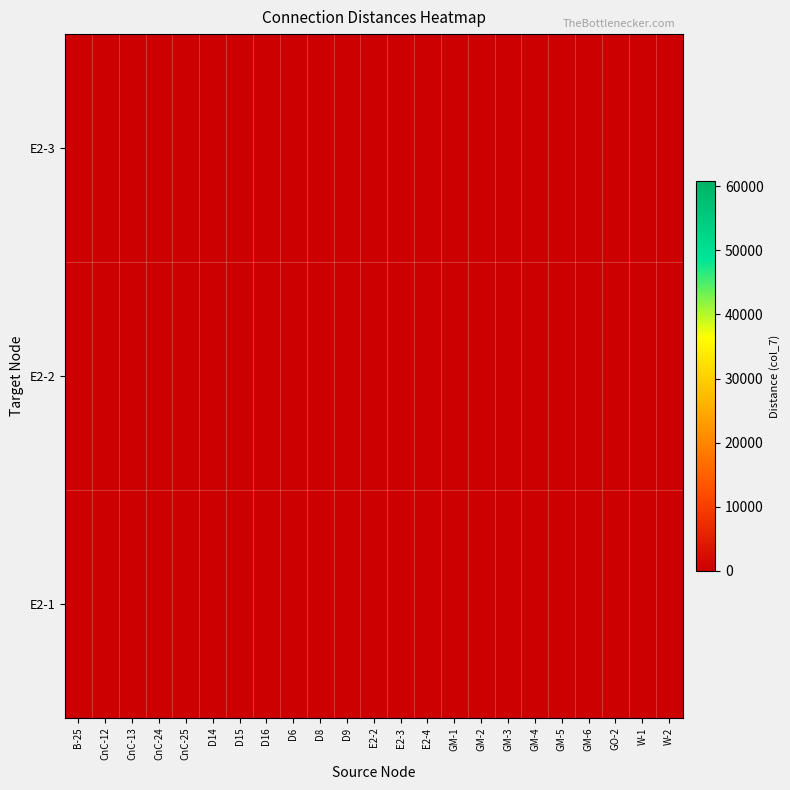

True or false: E2-2 has a value of 140.0 at GM-2.

True